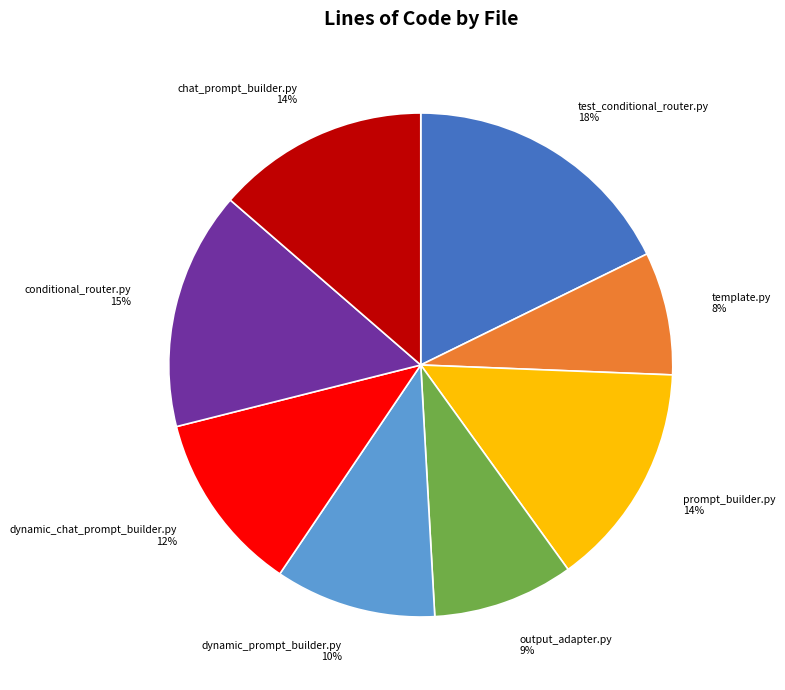

Which has a higher value, dynamic_prompt_builder.py or template.py?

dynamic_prompt_builder.py